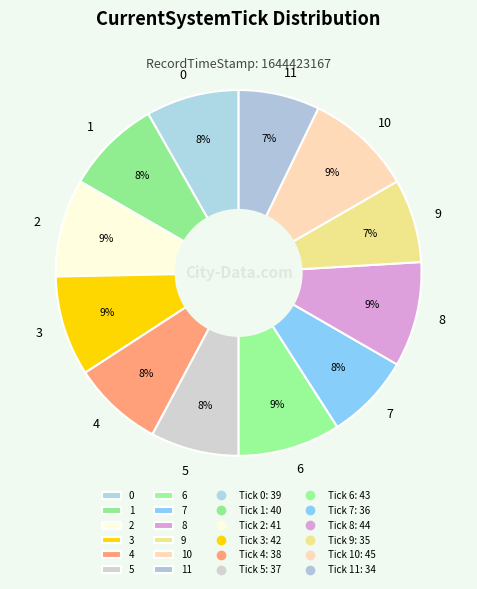

Which has a higher value, 8 or 1?

8